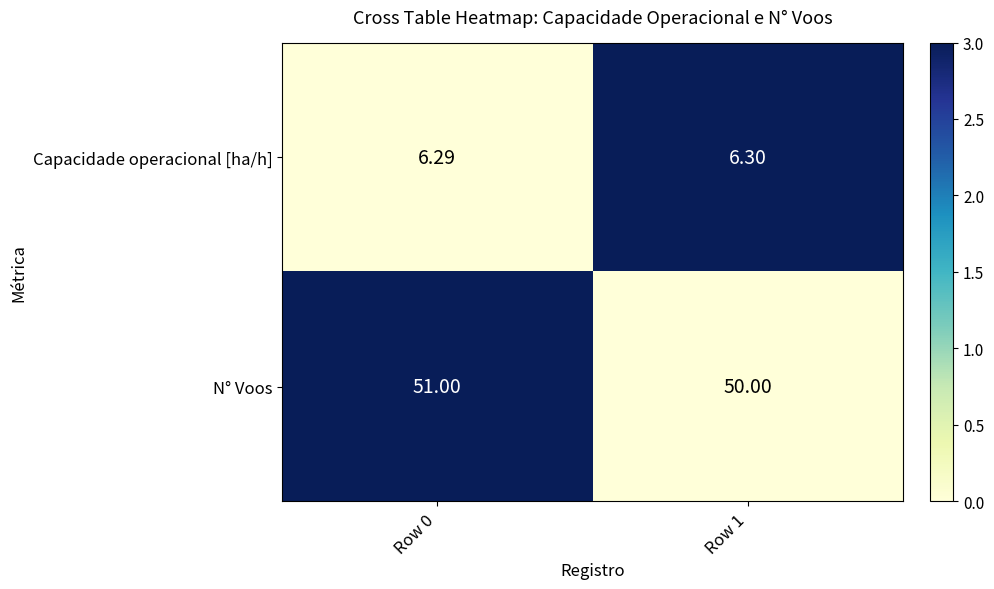

Which series changed the most between Row 0 and Row 1?

N° Voos